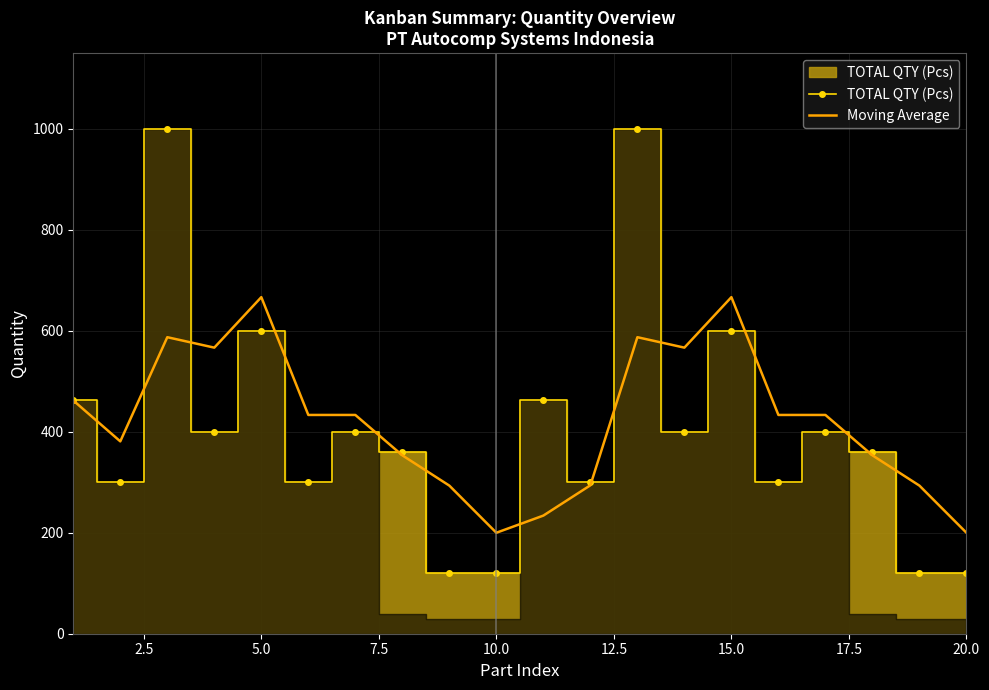

In Moving Average, how many points are higher than both neighbors (excluding endpoints)?

4